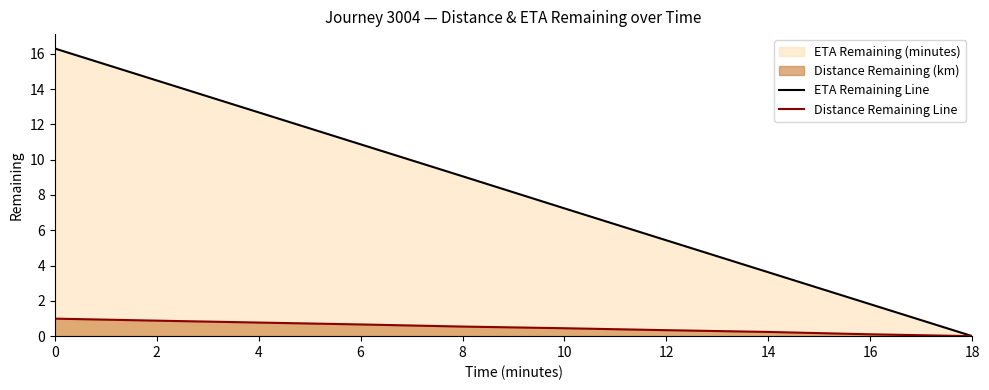

What is the highest value of the Distance Remaining Line series?

1.0